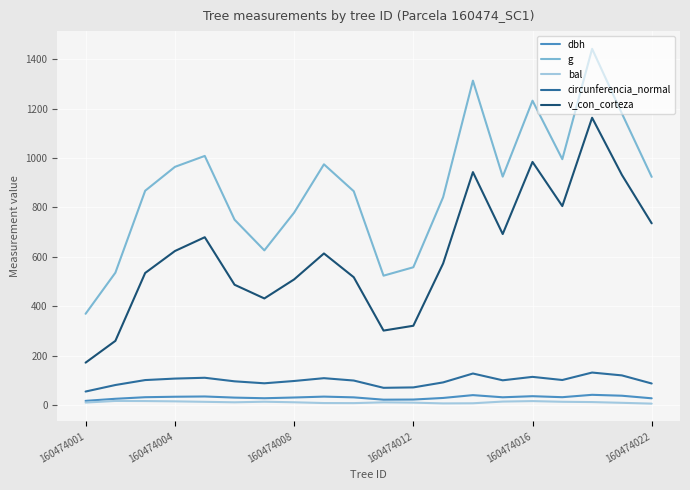

Which series has the largest range (max minus min)?

g